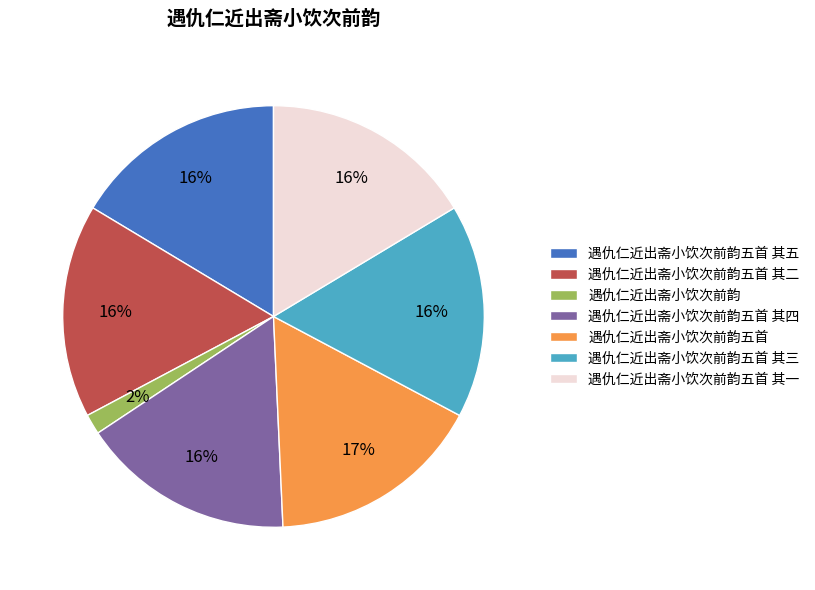

To the nearest percent, what is the difference between the largest and smallest slice percentages?

15%